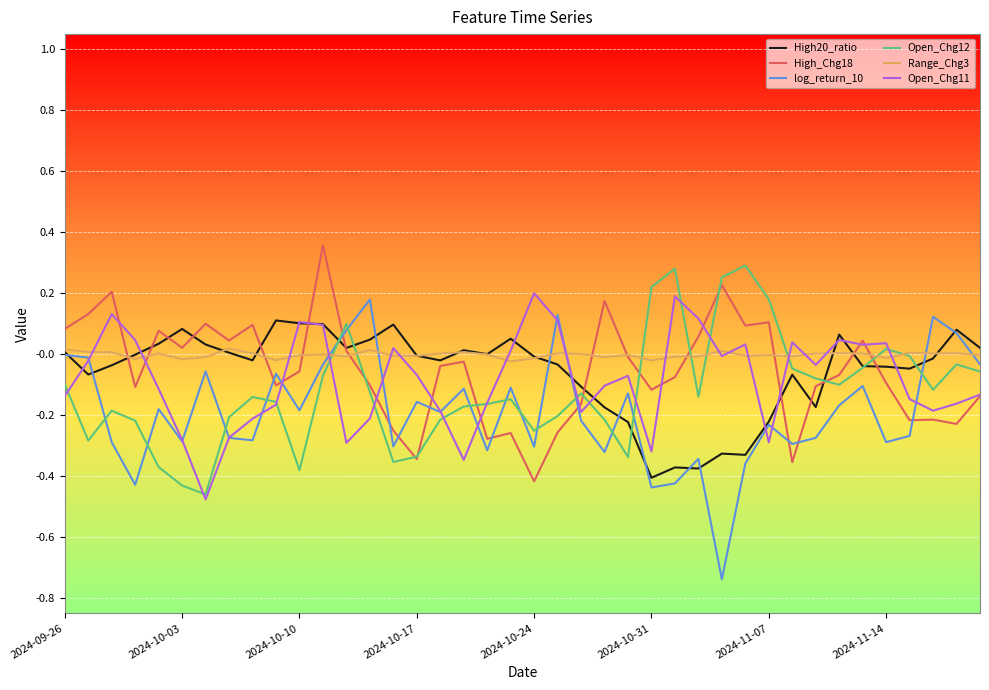

How many lines are shown in the chart?

6